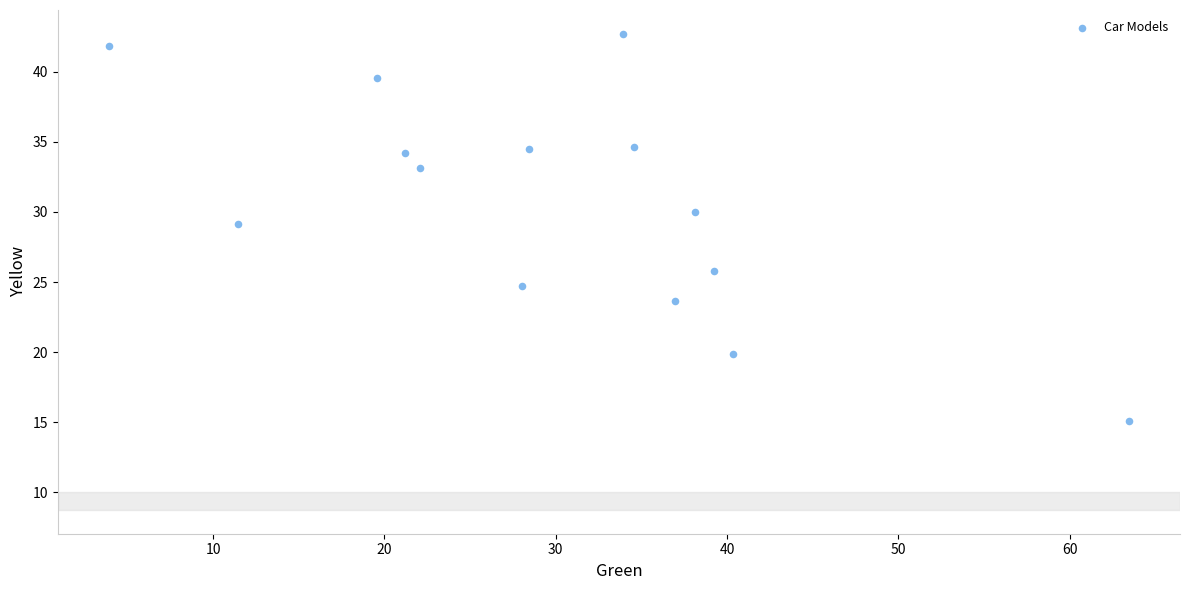

What Y value in the scatter plot is closest to 28?

29.1